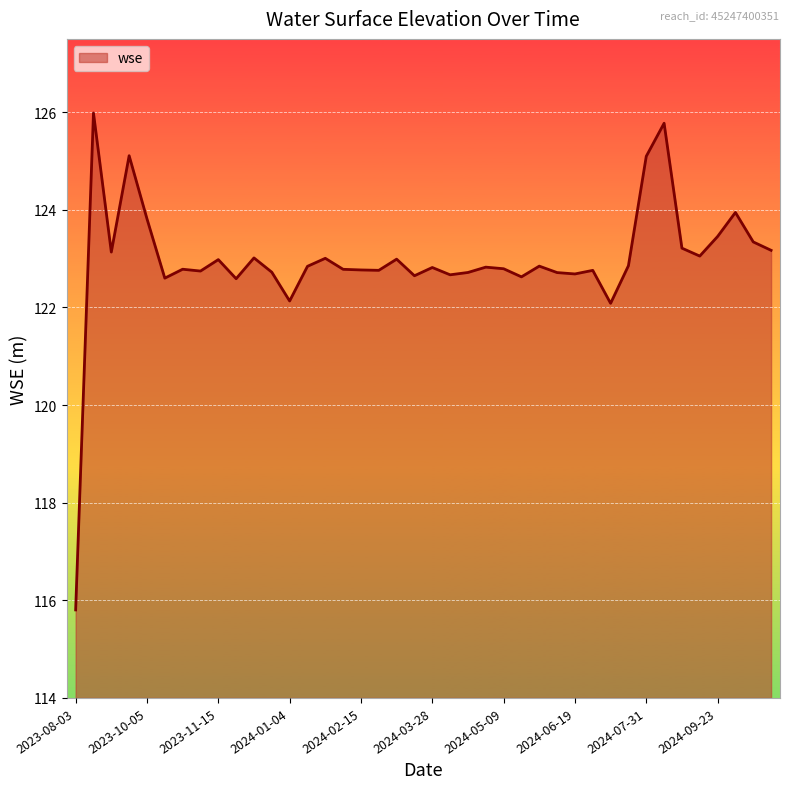

What is the smallest value displayed?

115.8